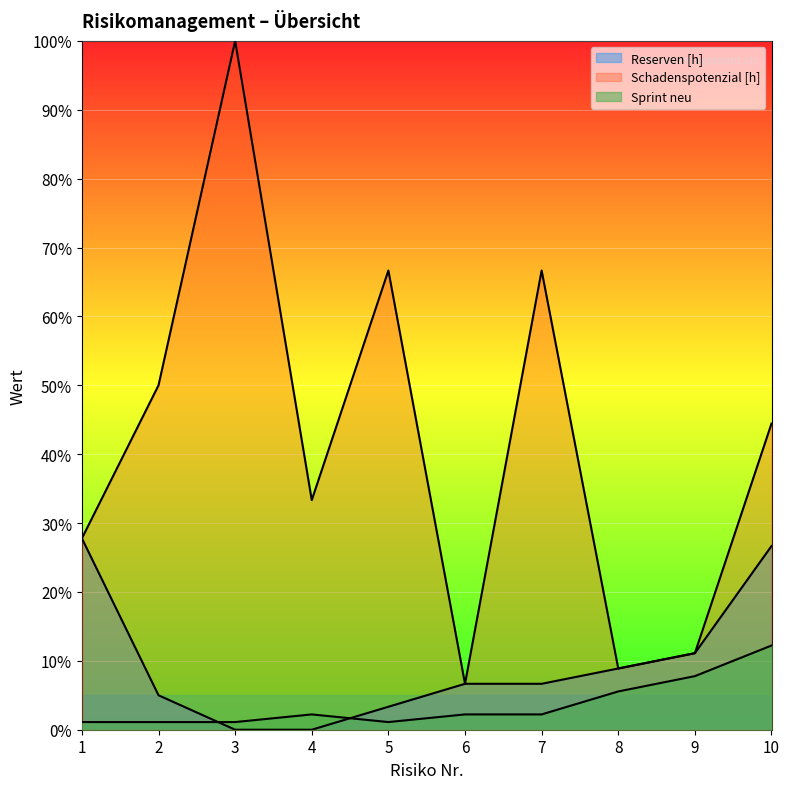

At which category is the sum across all series the highest?

3